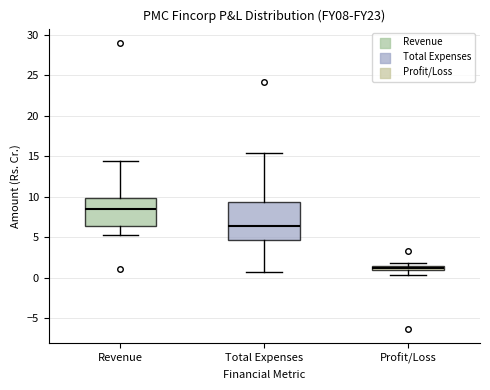

Which box has the lowest median line?

Profit/Loss